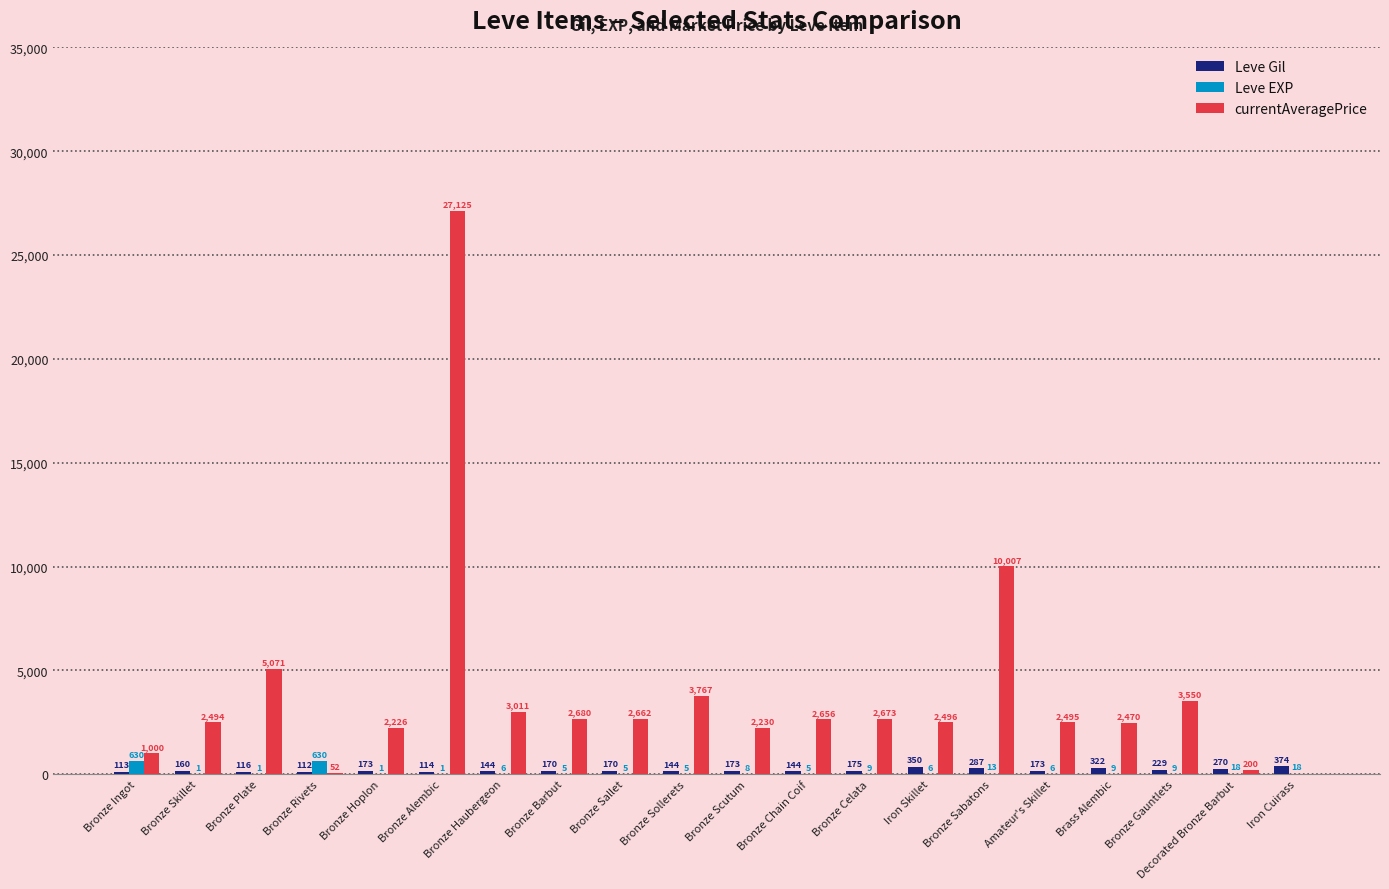

How many groups of bars are there?

20